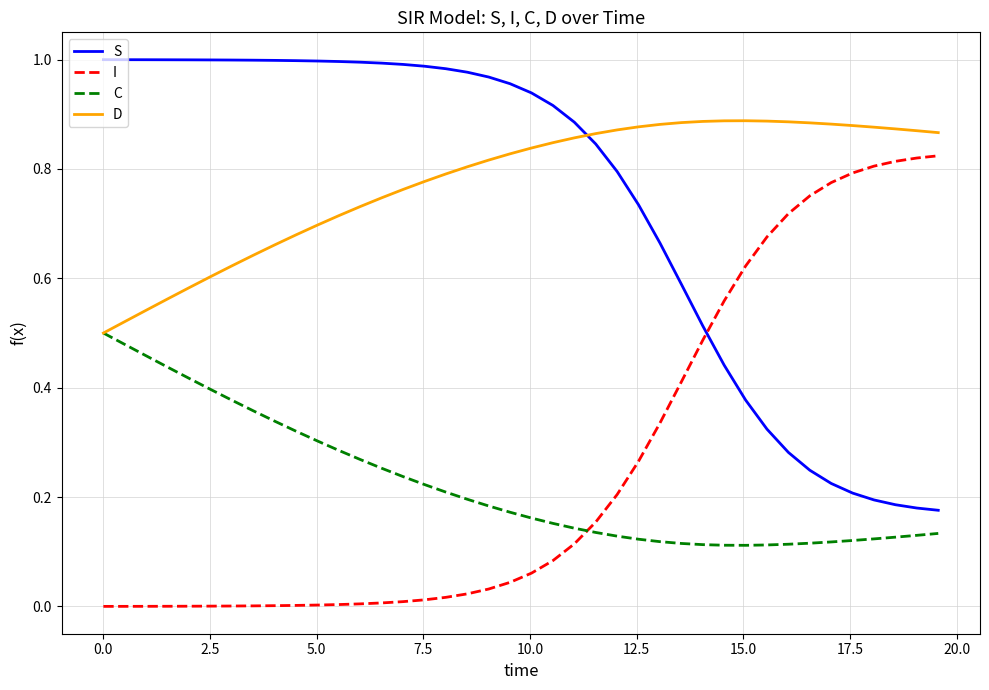

Rank the series by their maximum value, from highest to lowest.

S, D, I, C